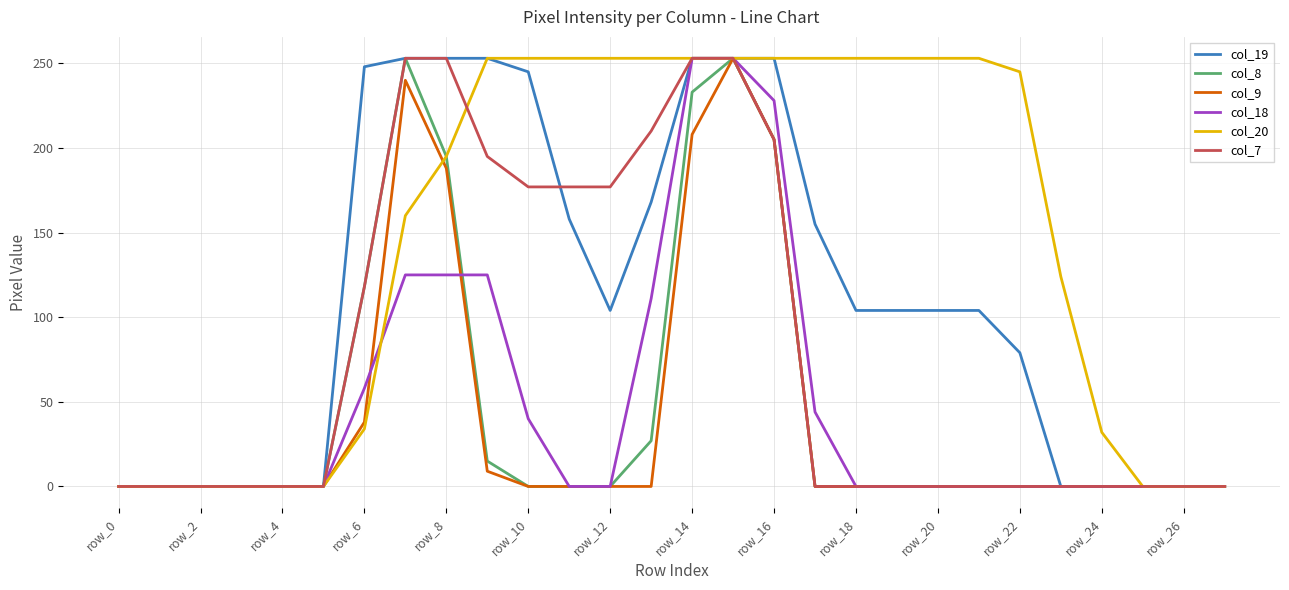

Which series has the largest total across all categories?

col_20